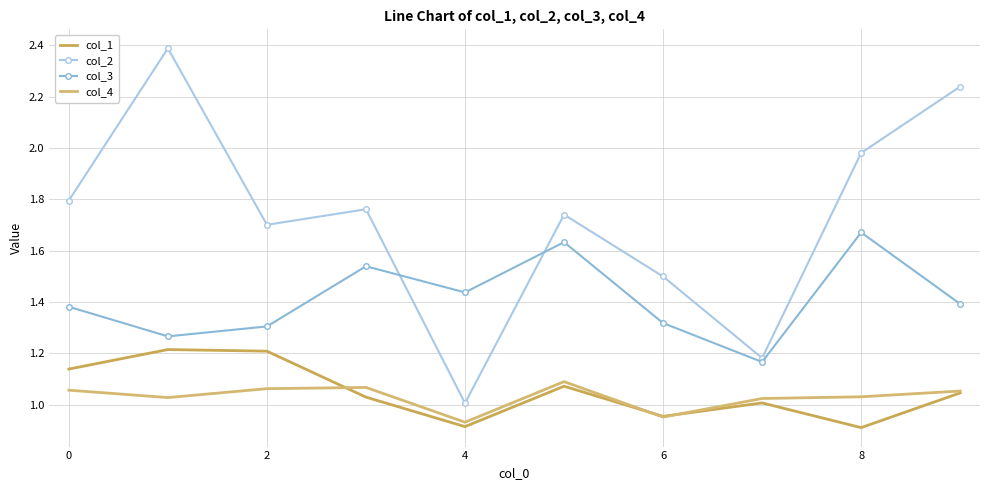

How many interior local peaks does the col_1 series have?

3